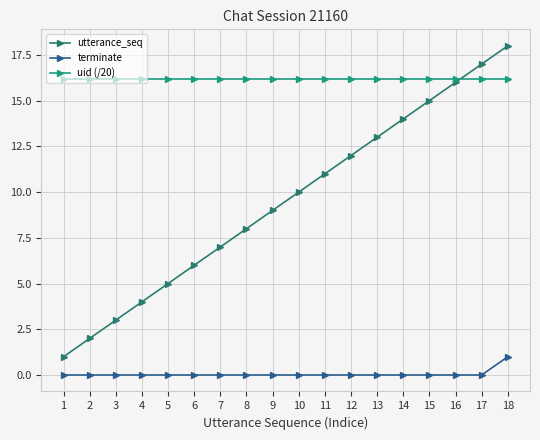

How many lines are shown in the chart?

3